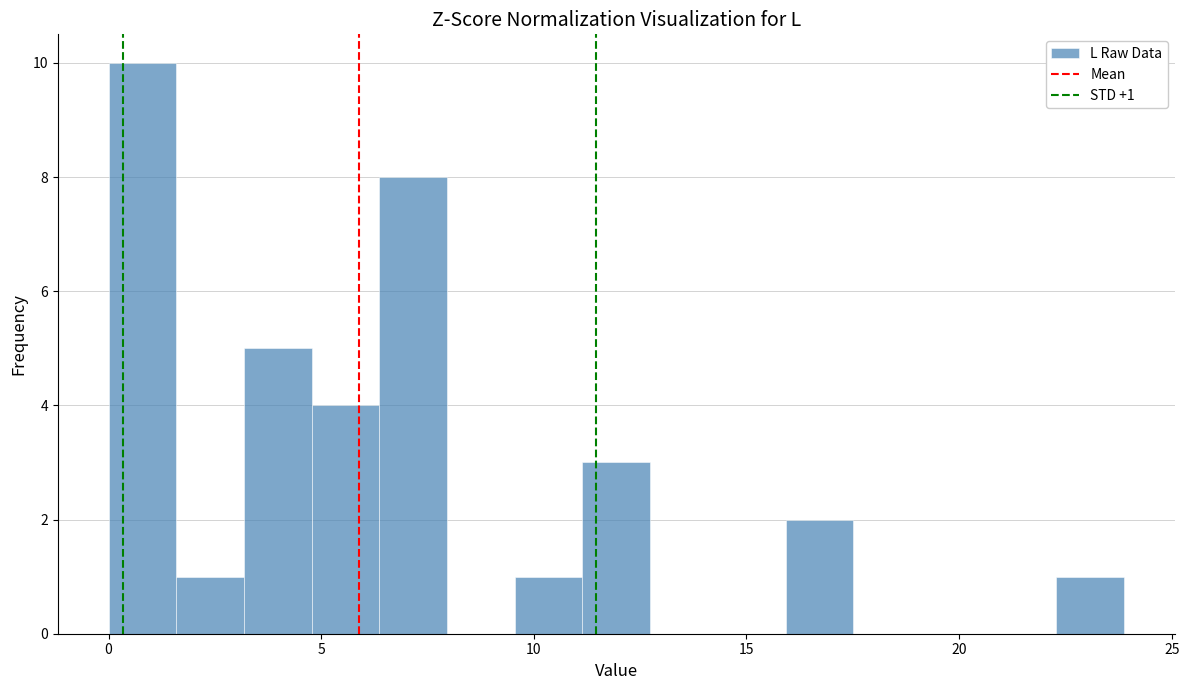

Read against the x-axis, roughly where is the centre of the tallest bar?

1.0